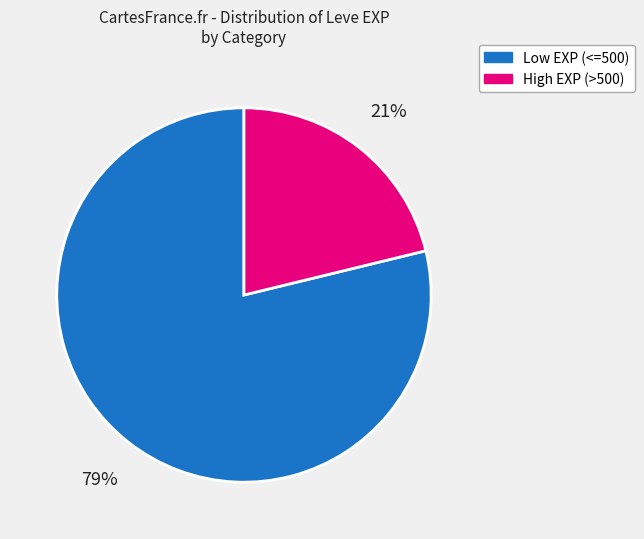

To the nearest percent, what is the average slice percentage?

50%